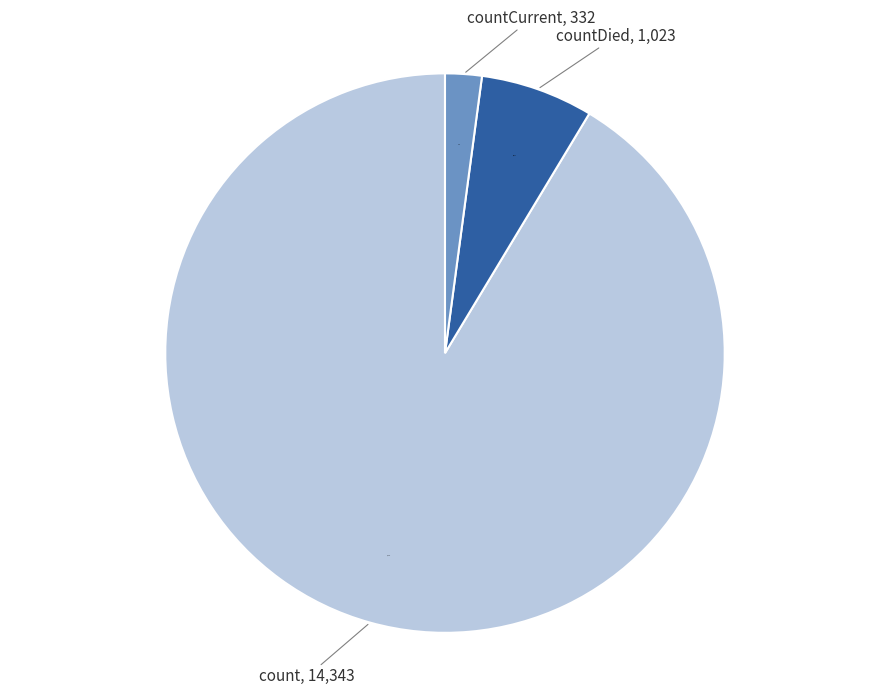

What is the majority slice?

count